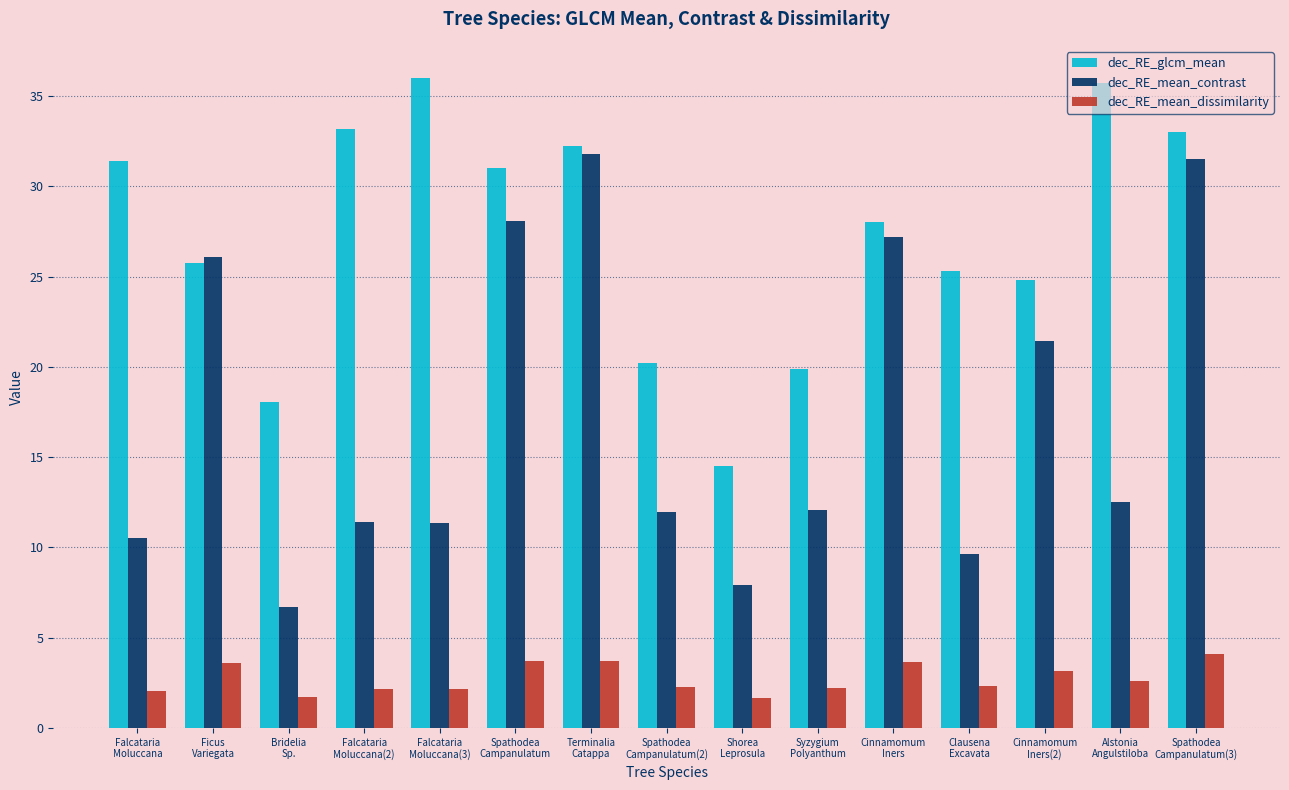

True or false: dec_RE_mean_contrast has a value of 9.6 at Clausena
Excavata.

True